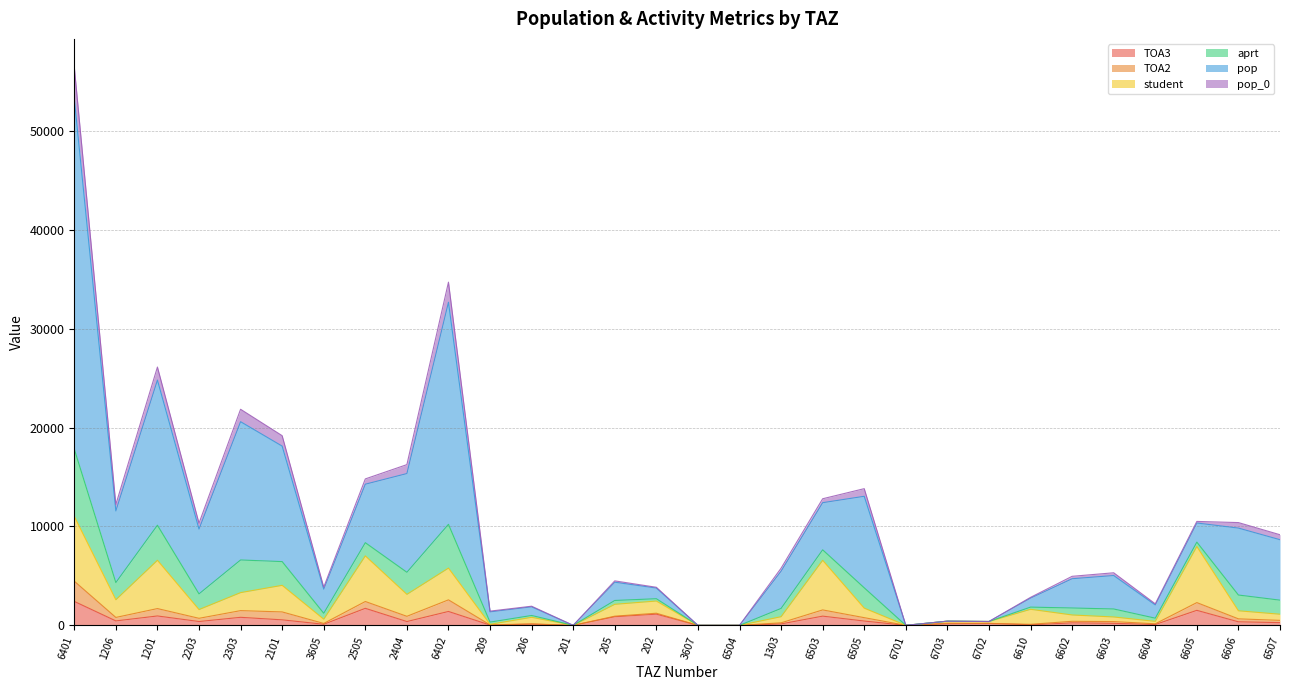

What are all the series names shown in the legend?

TOA3, TOA2, student, aprt, pop, pop_0